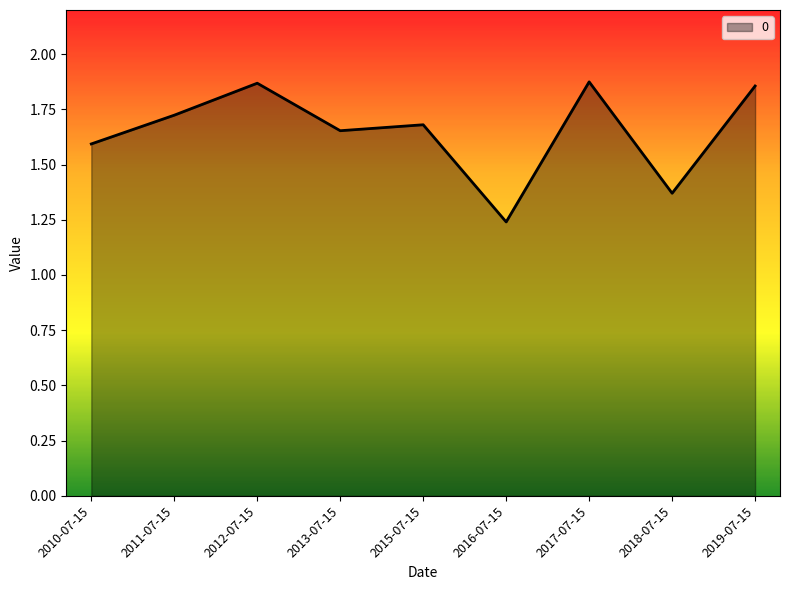

What is the difference between the maximum and minimum values?

0.6